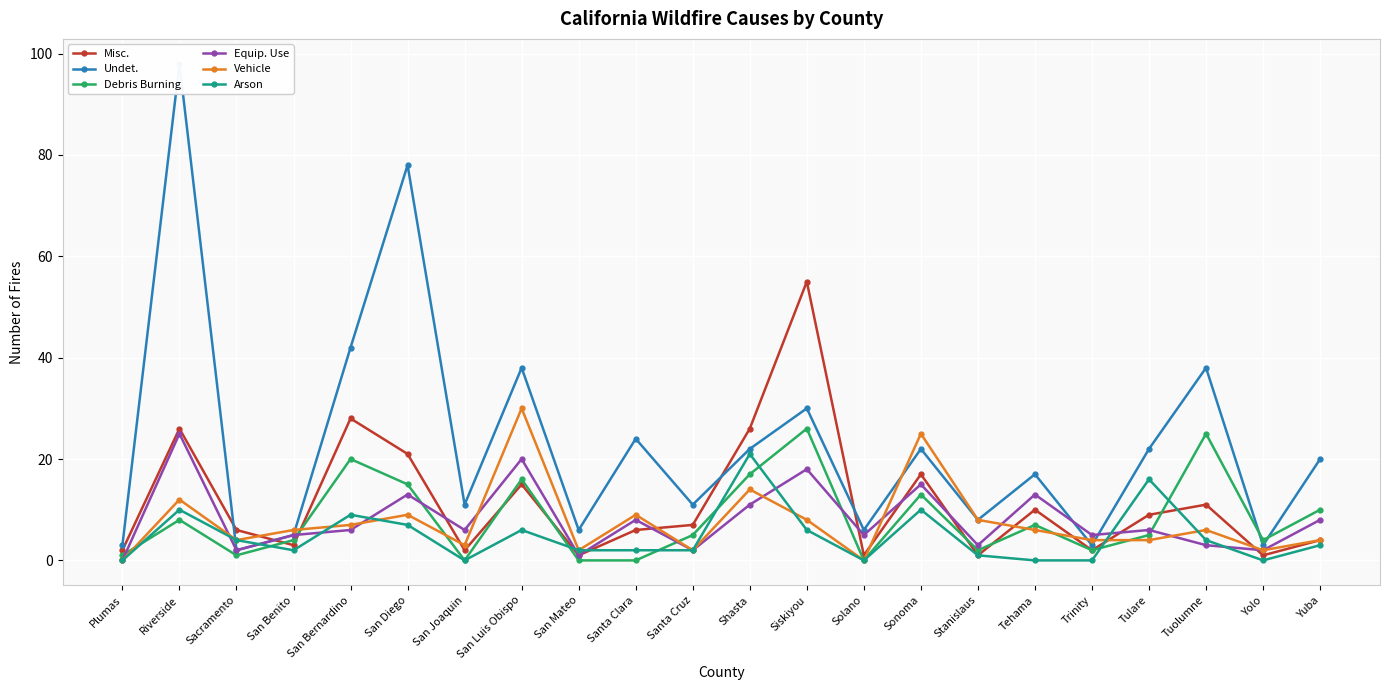

After their last crossing, which series has the higher values: Vehicle or Misc.?

Vehicle